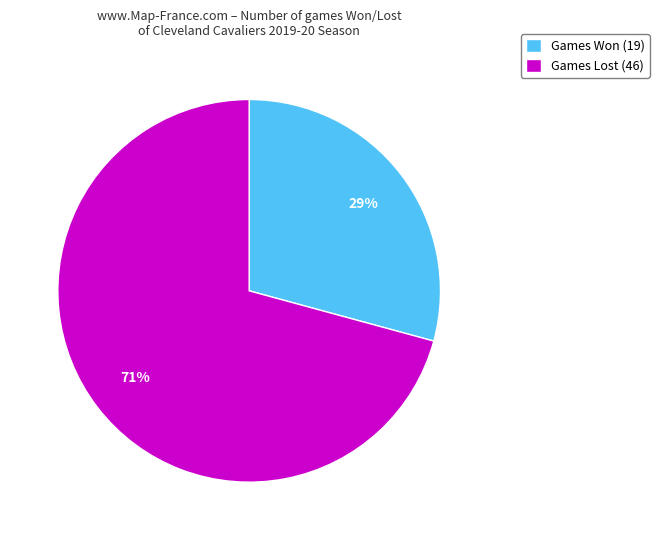

Is there any slice that represents more than half of the pie?

Yes